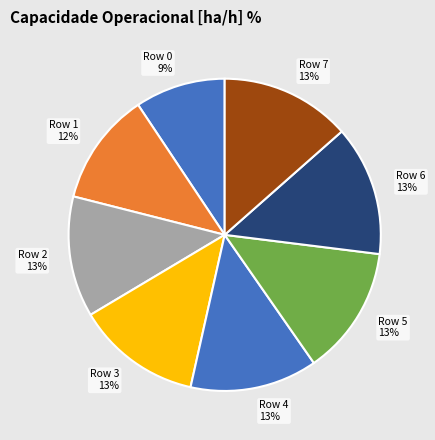

To the nearest percent, what portion does Row 7 represent?

13%